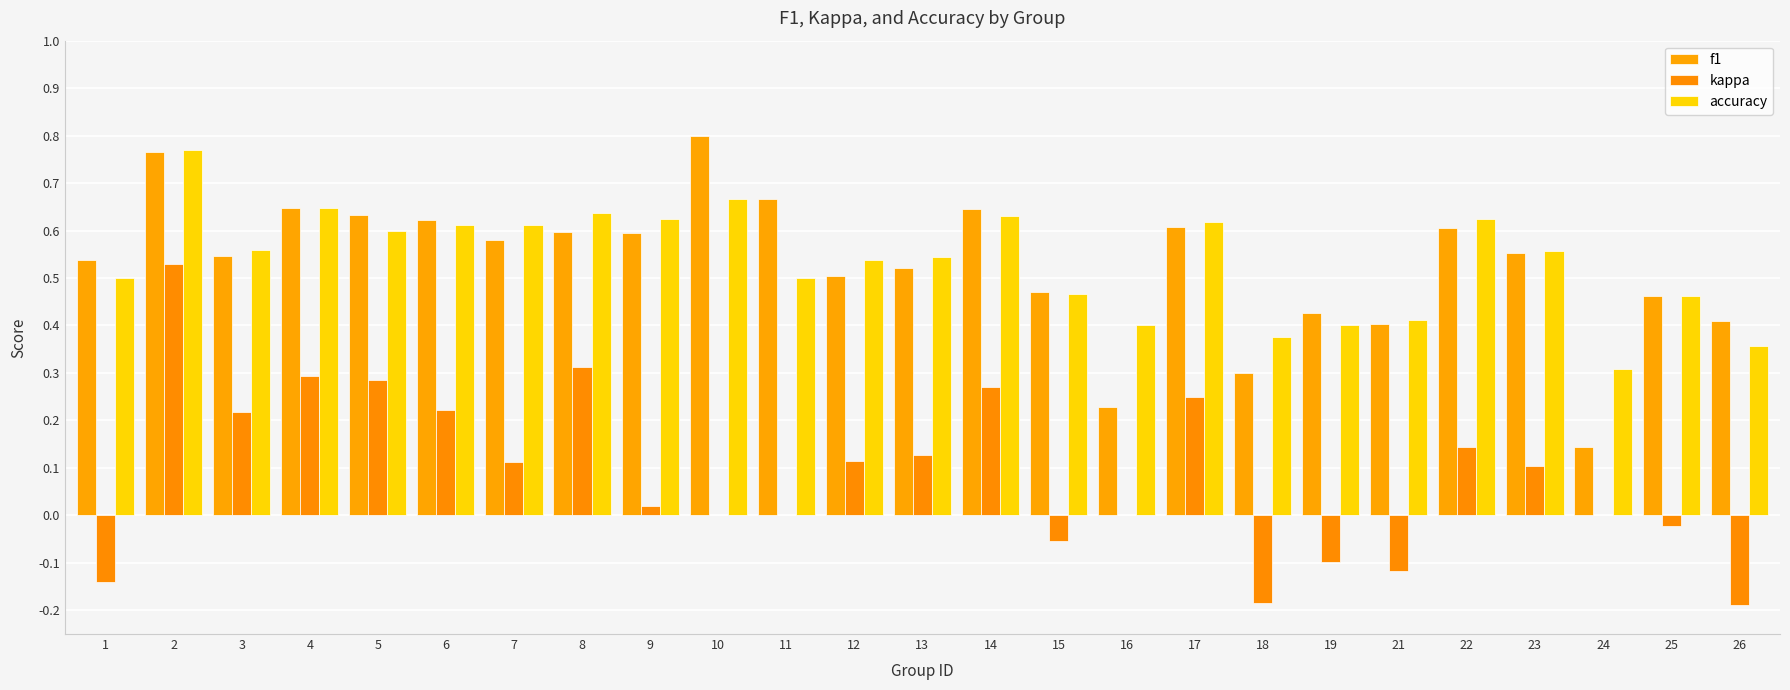

What is the total value across all series at 9?

1.2